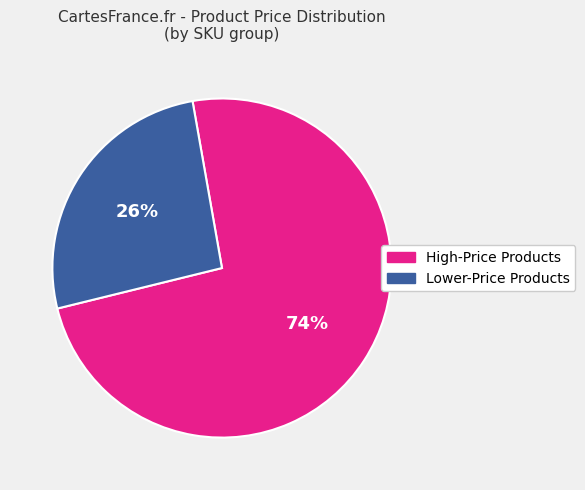

To the nearest percent, what is the average slice percentage?

50%